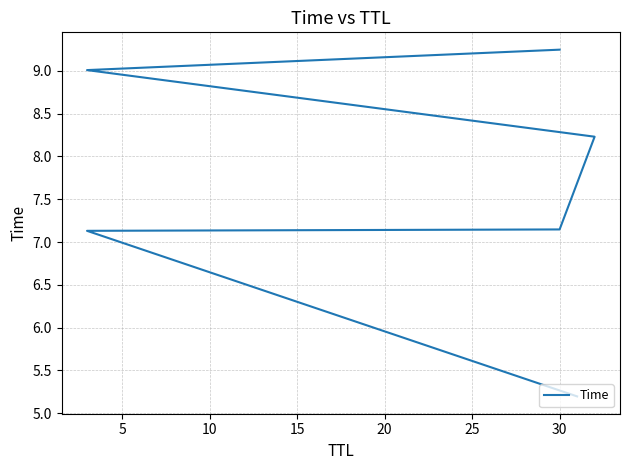

The chart shows a value of 4.7 at 20. True or false?

False